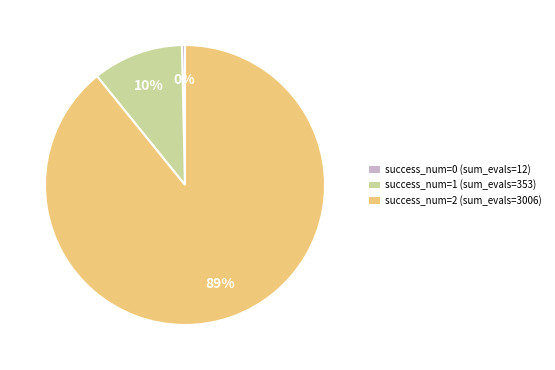

To the nearest percent, what percentage of the pie is success_num=1 (sum_evals=353)?

10%